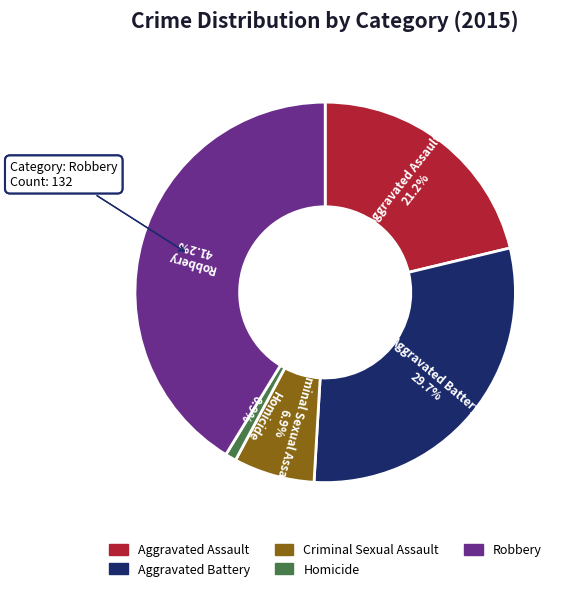

To the nearest percent, what percentage of the pie is Aggravated Battery?

30%